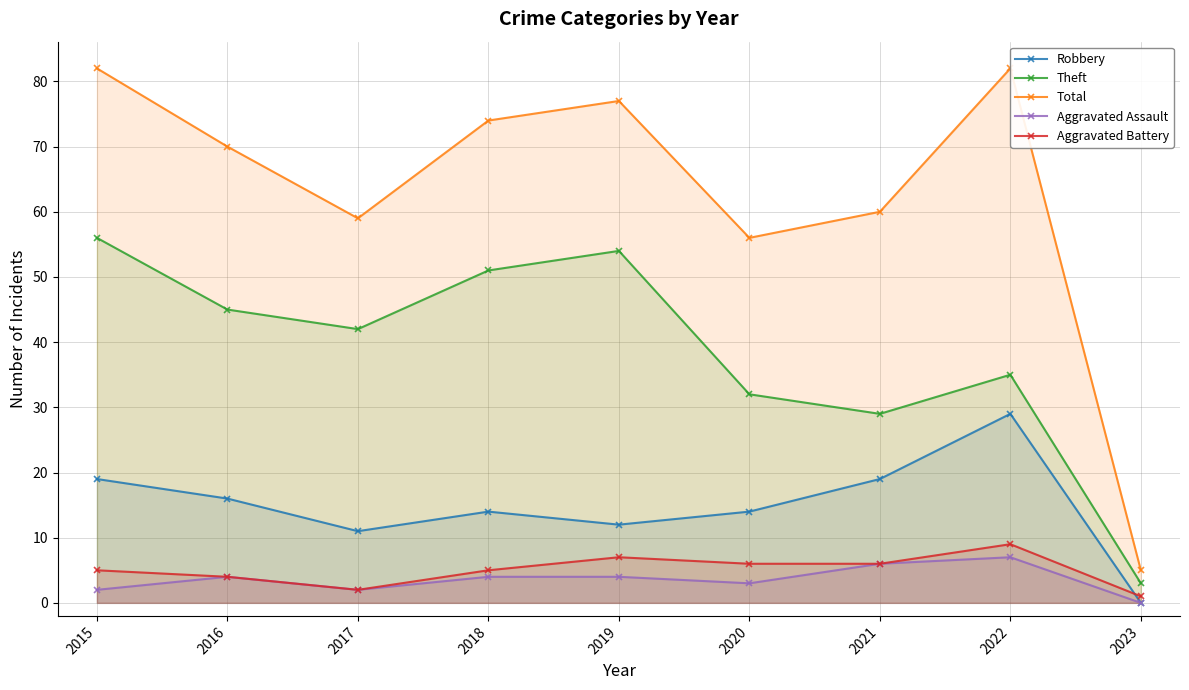

Which series has the largest total across all categories?

Total